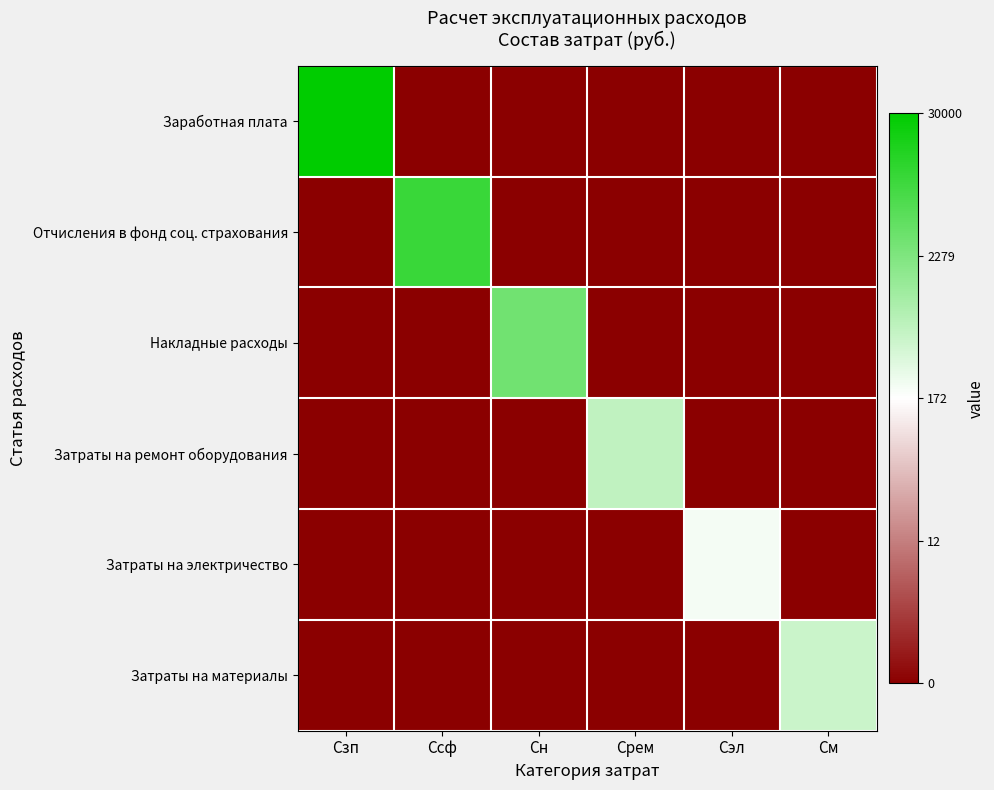

Rank the series by their maximum value, from highest to lowest.

Заработная плата, Отчисления в фонд соц. страхования, Накладные расходы, Затраты на ремонт оборудования, Затраты на материалы, Затраты на электричество